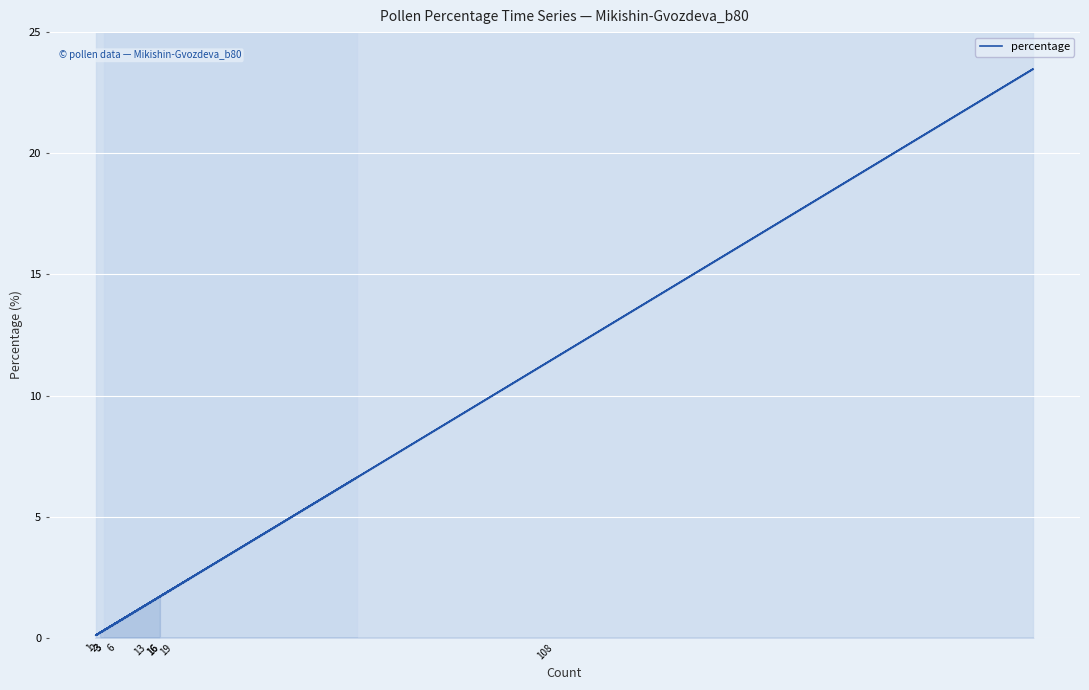

Does the chart display data point markers on the line(s)?

No